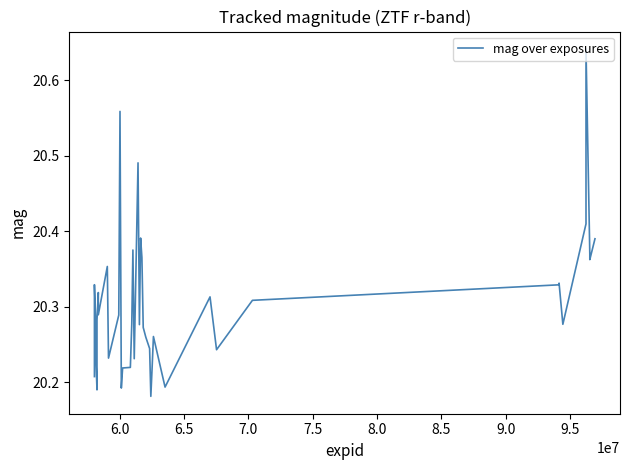

What is the difference between the maximum and minimum values?

0.5